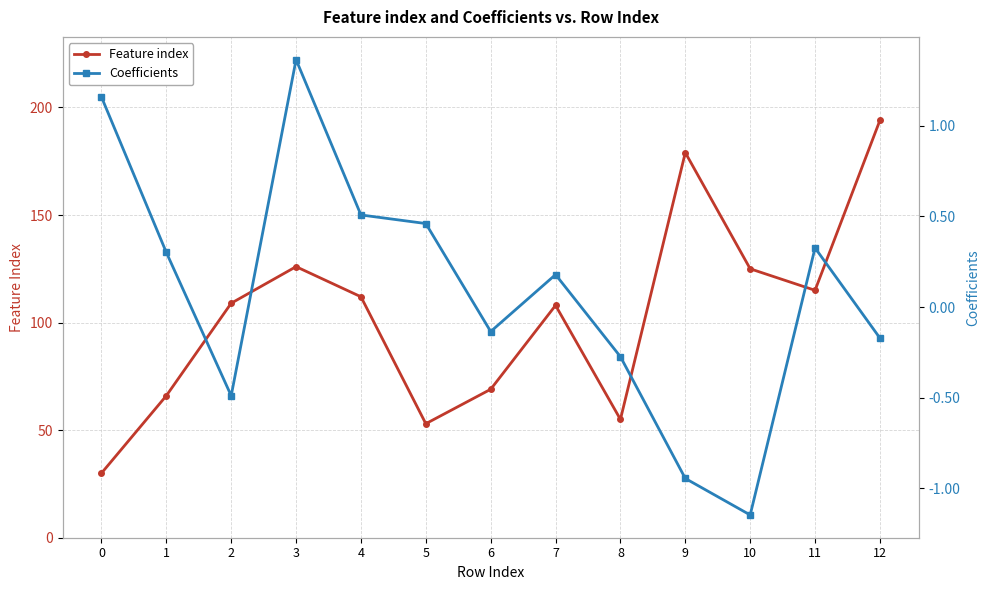

What is the sum of all Feature index values?

1341